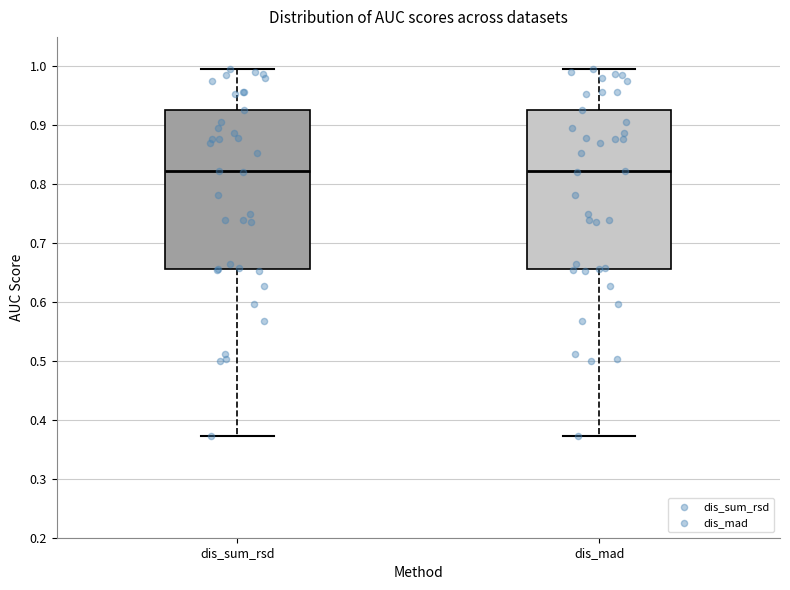

Reading left to right, read every box against the y-axis: the position of its median line, the range the box covers, and the ends of its whiskers. The values are not printed on the chart, so give them approximately, as read against the axis.

dis_sum_rsd: median 0.82, box 0.66 to 0.93, whiskers 0.37 to 1.00
dis_mad: median 0.82, box 0.66 to 0.93, whiskers 0.37 to 1.00